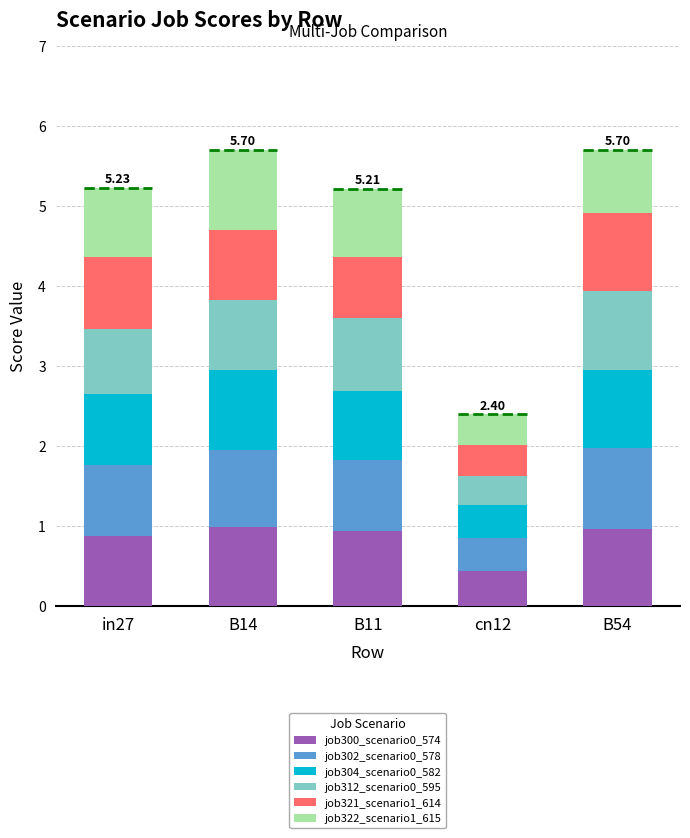

What is the sum of the job300_scenario0_574 values at in27 and cn12?

1.3